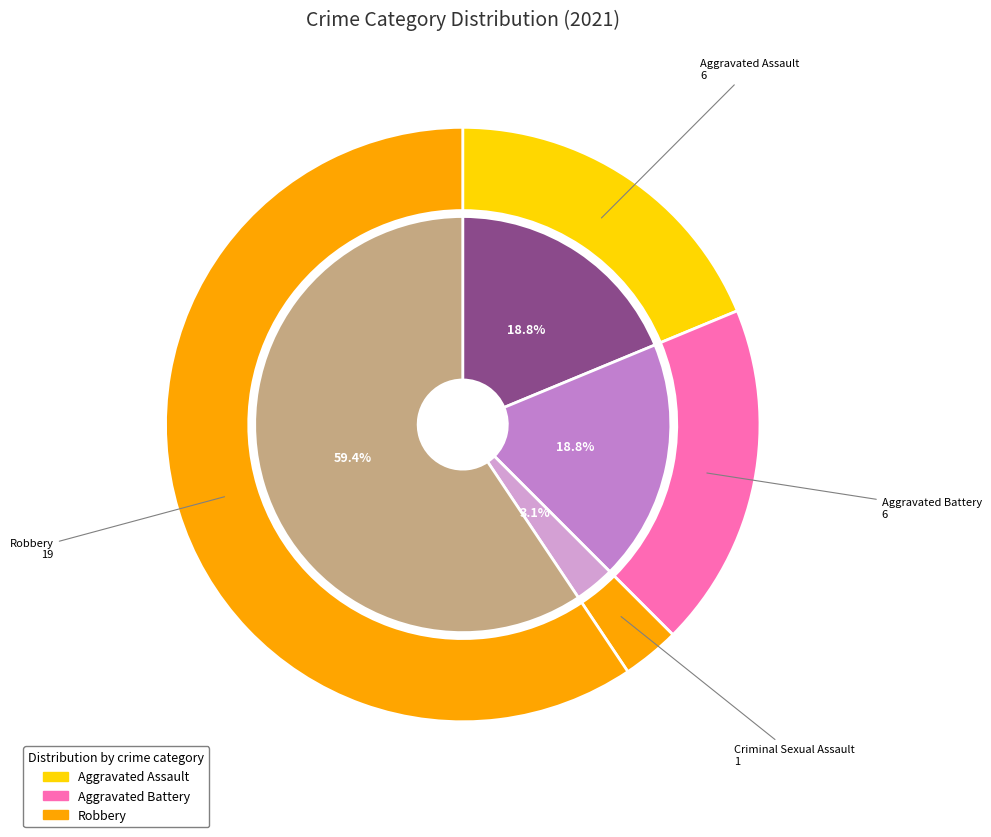

To the nearest percent, what is the combined percentage of Homicide and Aggravated Assault?

19%